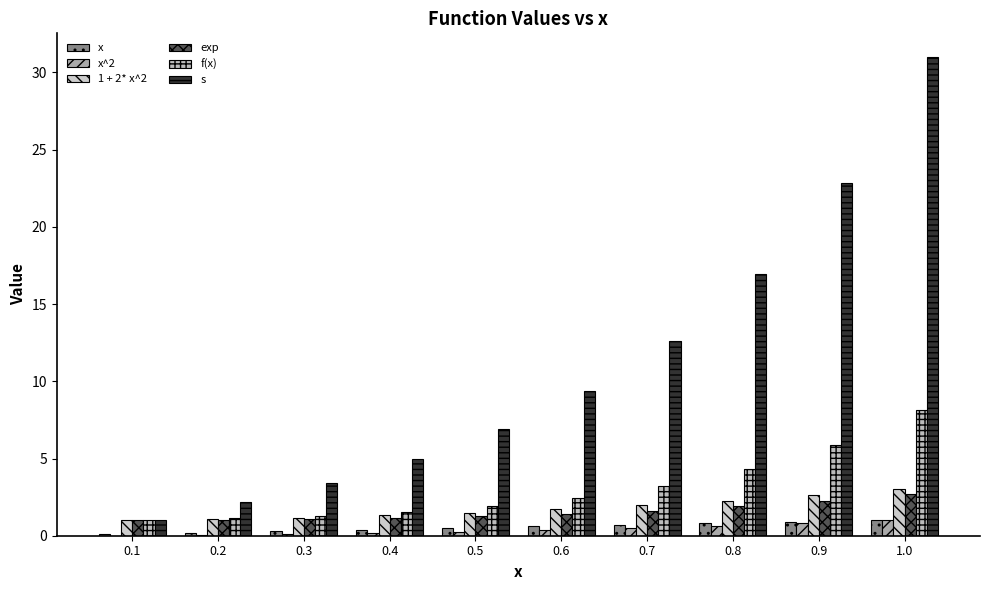

Which series changed the most between 0.7 and 0.9?

s